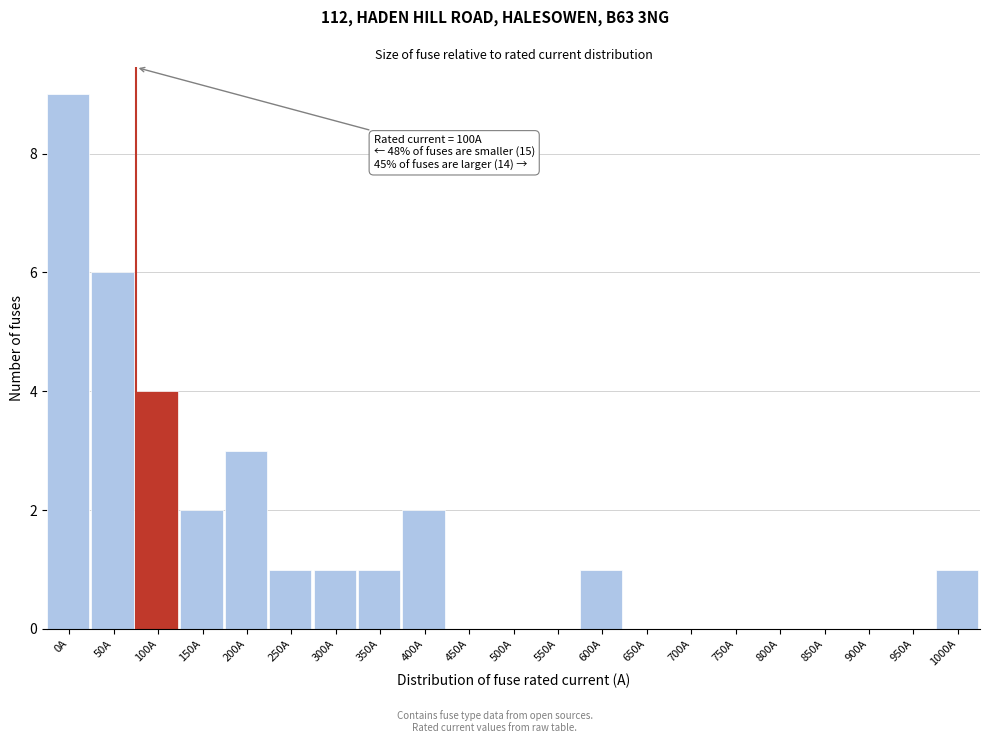

Reading left to right, list all the values displayed in this chart.

0A=9	50A=6	100A=4	150A=2	200A=3	250A=1	300A=1	350A=1	400A=2	450A=0	500A=0	550A=0	600A=1	650A=0	700A=0	750A=0	800A=0	850A=0	900A=0	950A=0	1000A=1